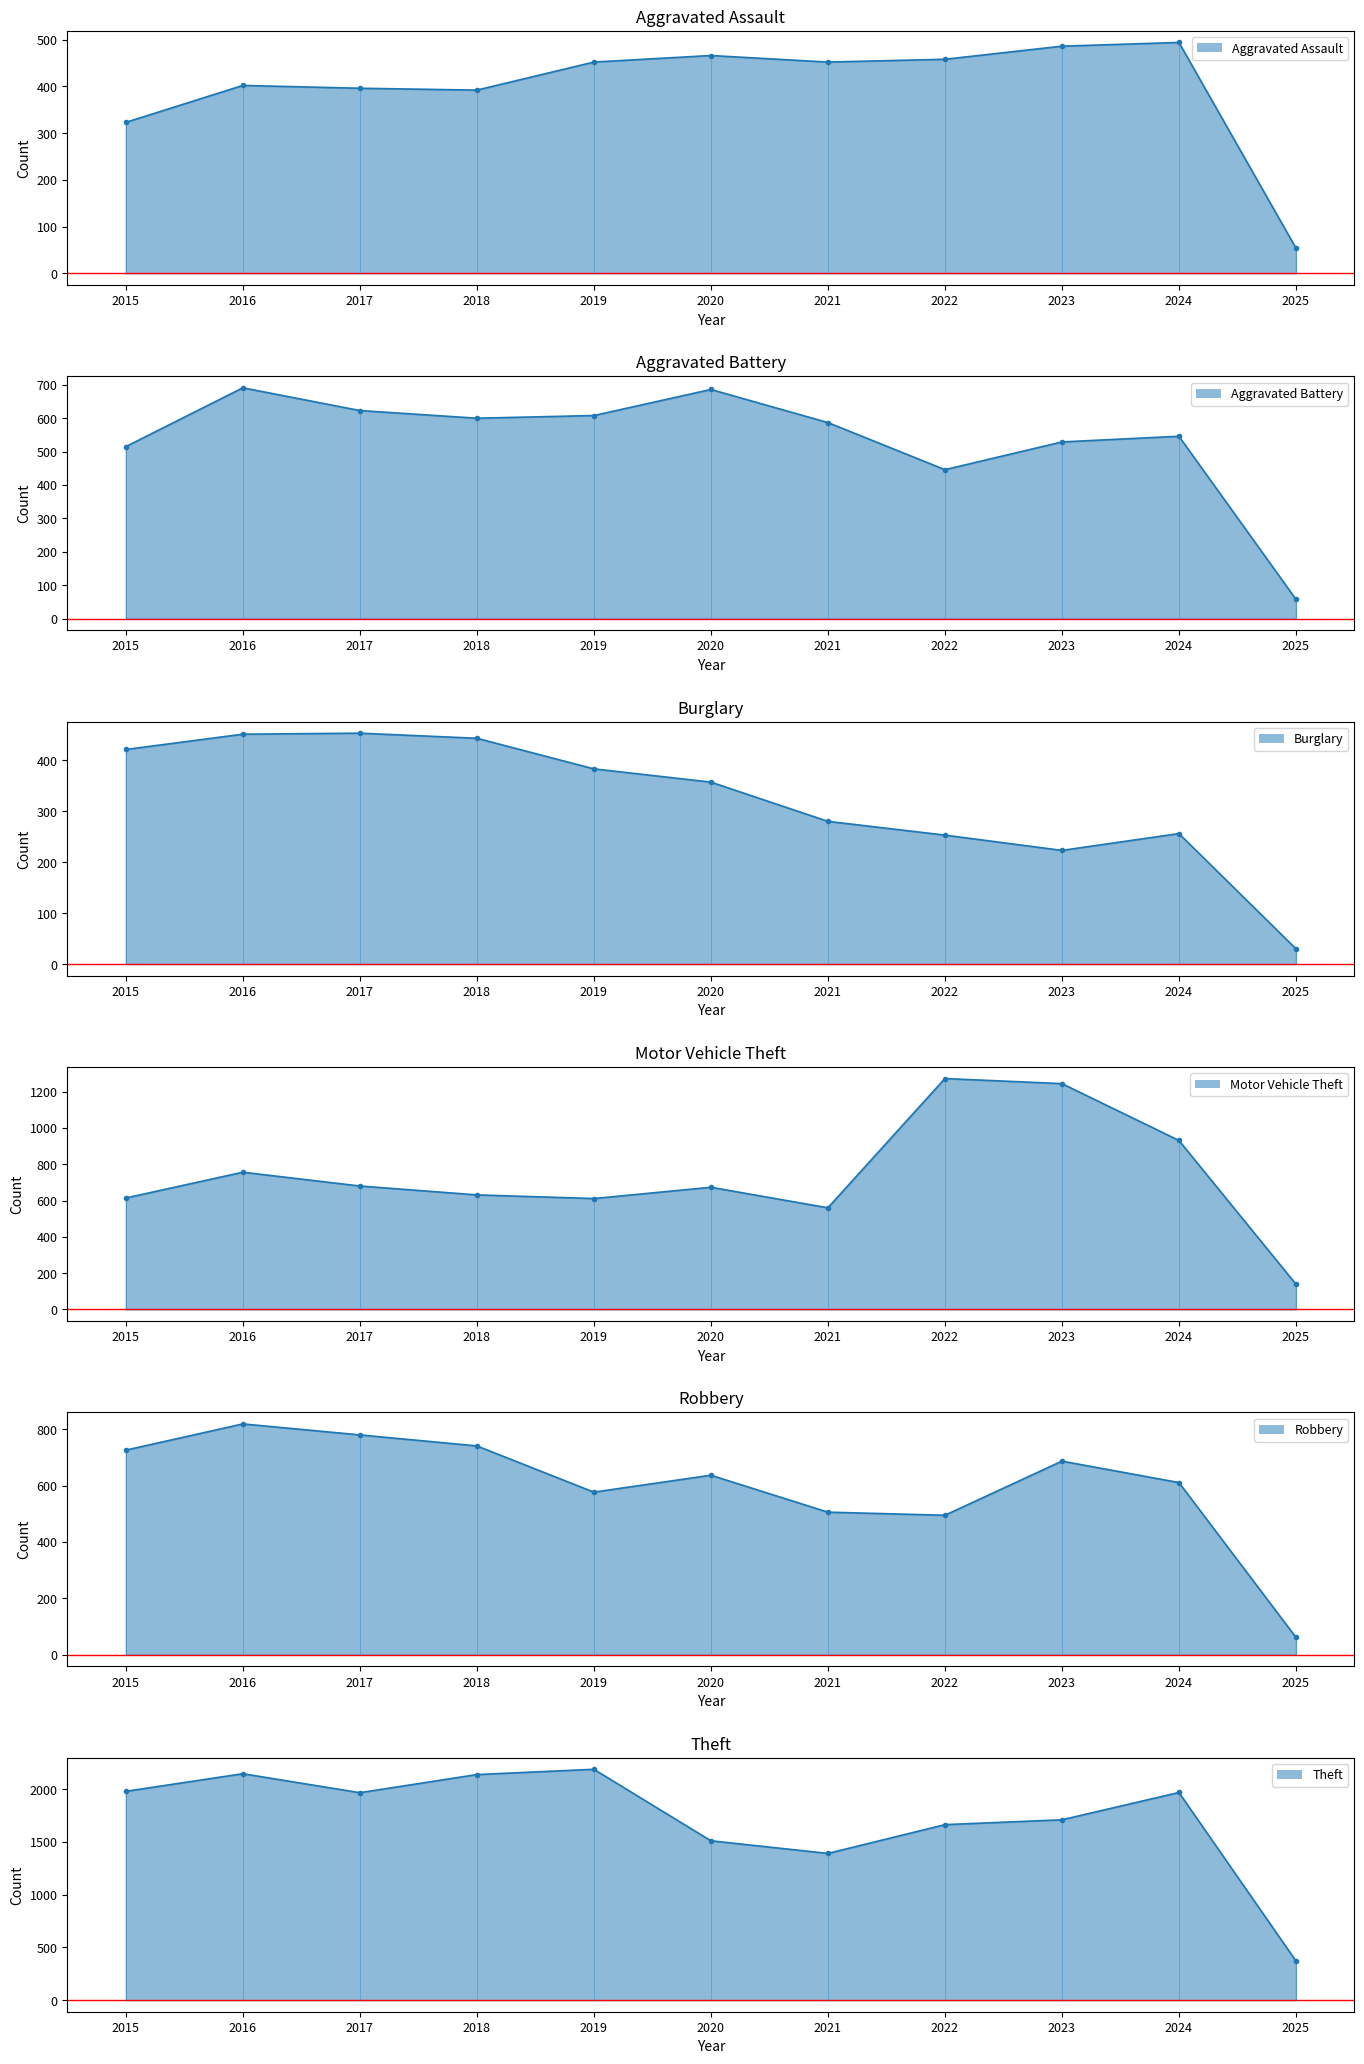

Reading left to right, transcribe all the data shown in this chart.

Aggravated Assault: 323	402	396	392	452	466	452	458	486	494	54
Aggravated Battery: 515	691	623	600	608	686	587	446	529	546	58
Burglary: 421	451	453	443	383	357	280	253	223	256	30
Motor Vehicle Theft: 614	756	680	631	611	673	560	1272	1244	931	139
Robbery: 726	819	780	741	577	637	506	495	687	611	62
Theft: 1981	2148	1968	2140	2190	1512	1392	1665	1711	1970	372